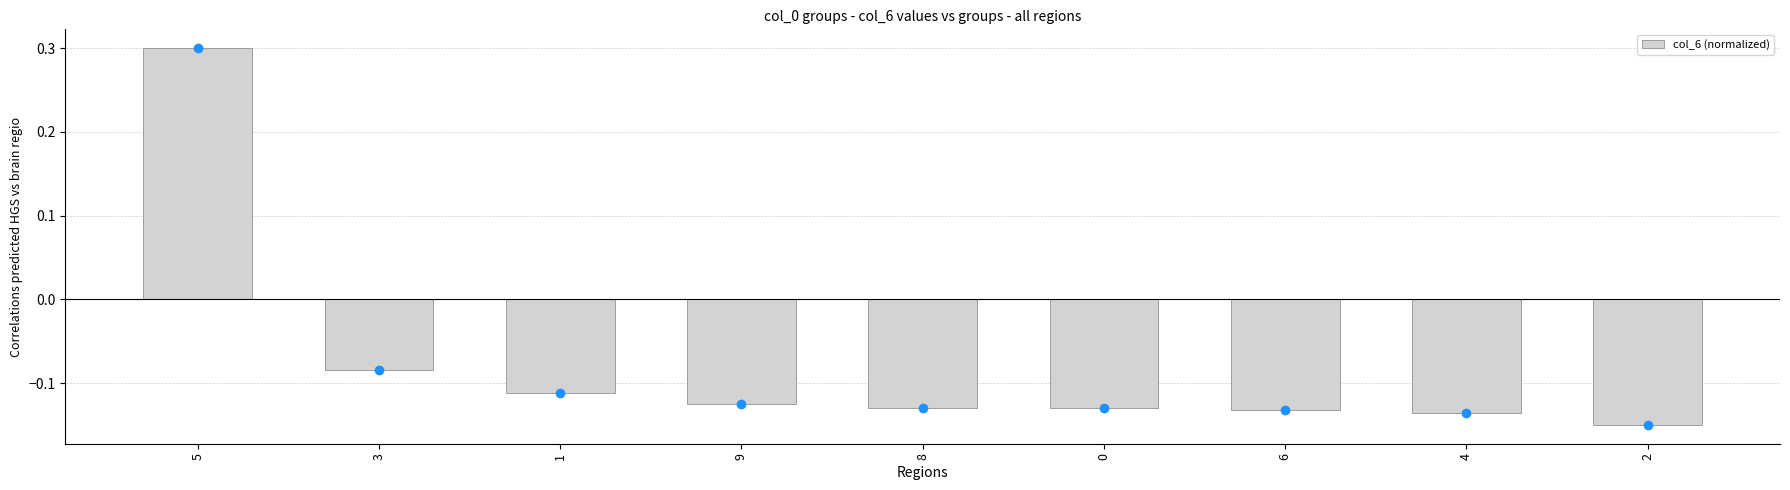

At which label does the data first exceed 0?

5